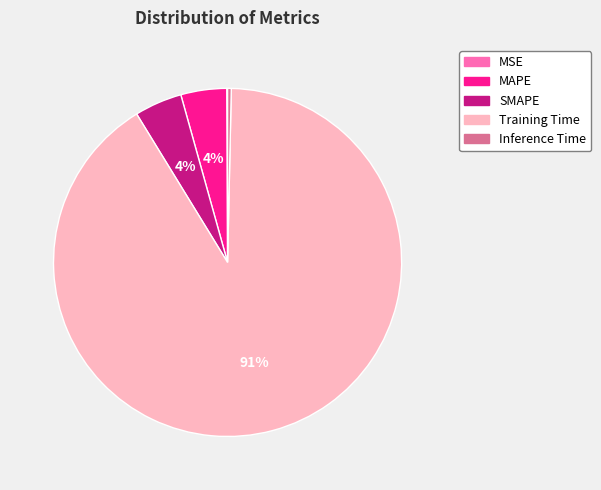

Is there a majority slice in this chart?

Yes